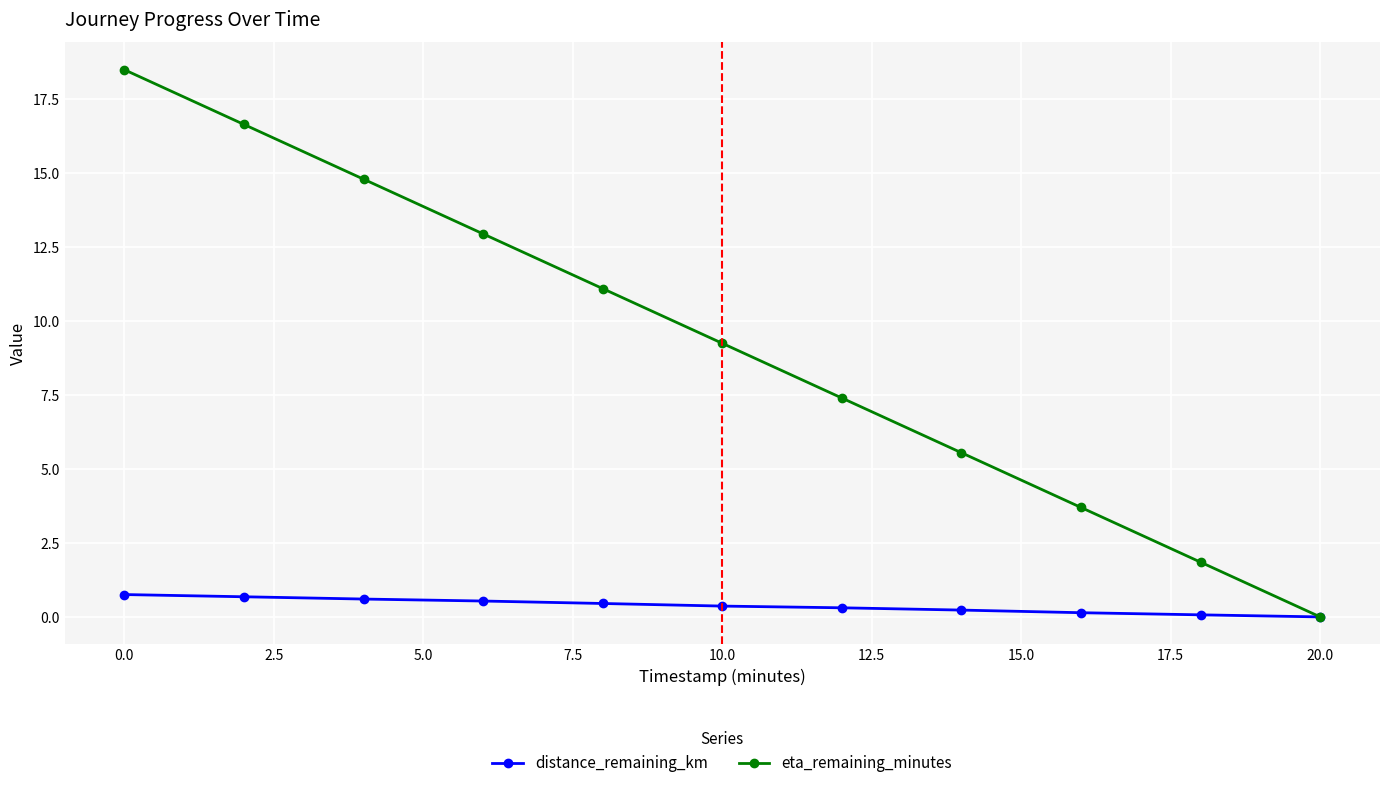

Which series has the largest total across all categories?

eta_remaining_minutes